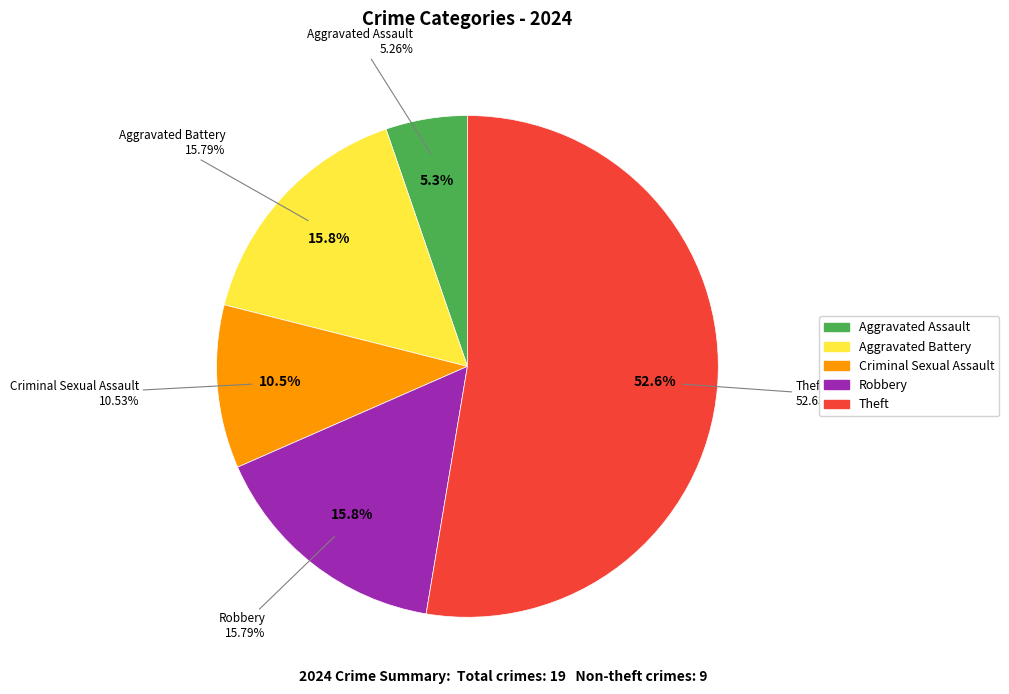

Which has a higher value, Robbery or Theft?

Theft